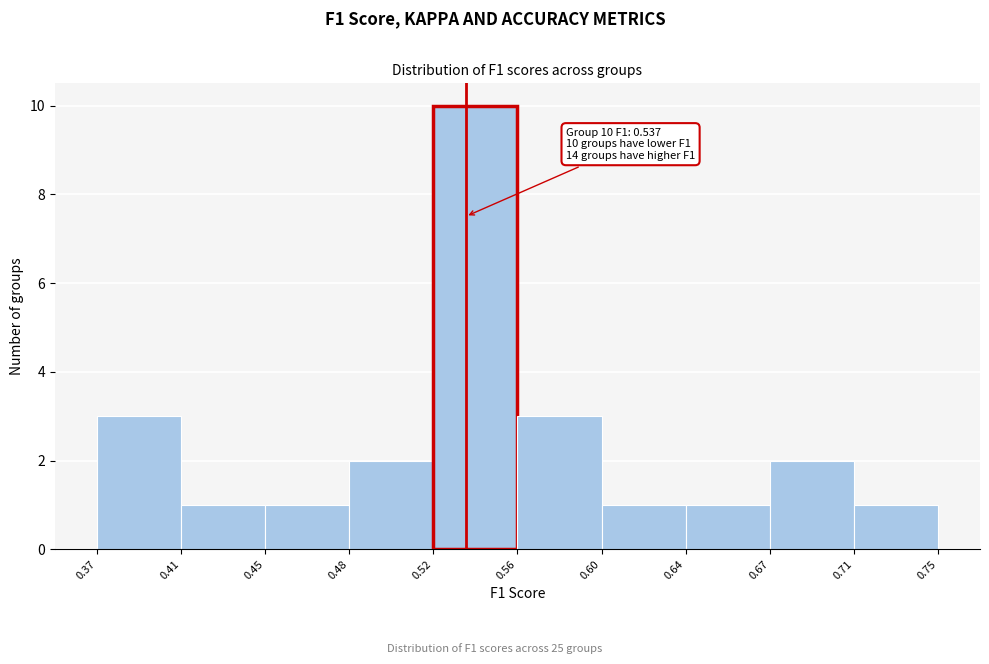

Reading left to right, extract all data points from this chart.

3	1	1	2	10	3	1	1	2	1